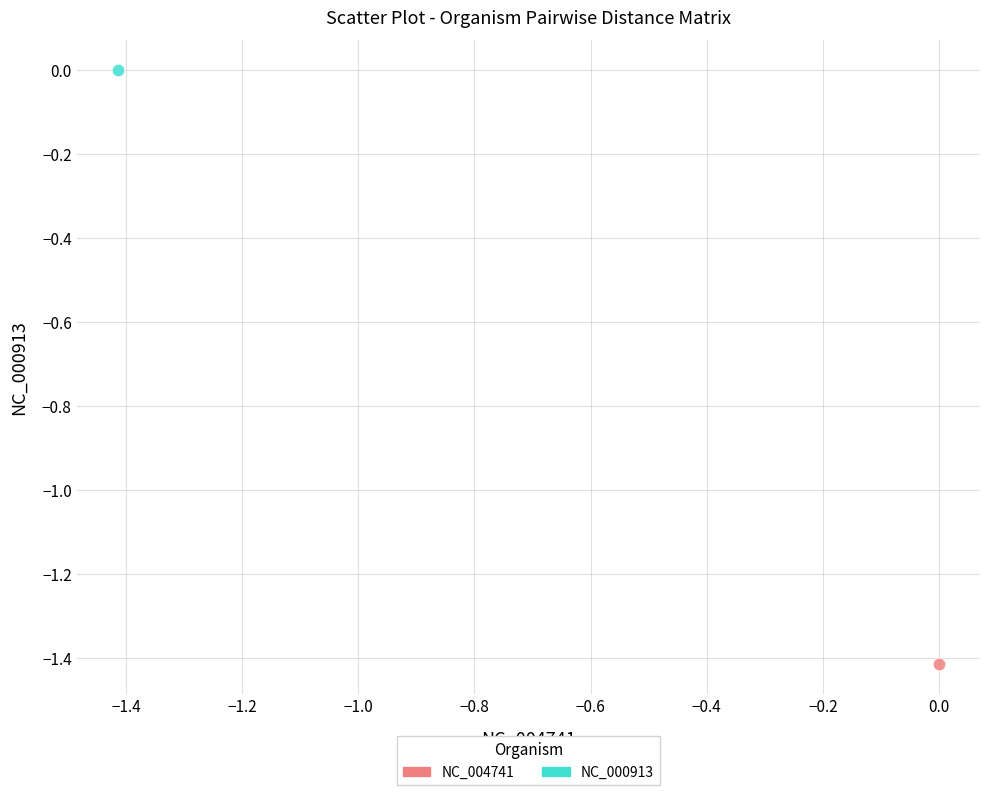

Which series contains the lowest Y value?

NC_004741